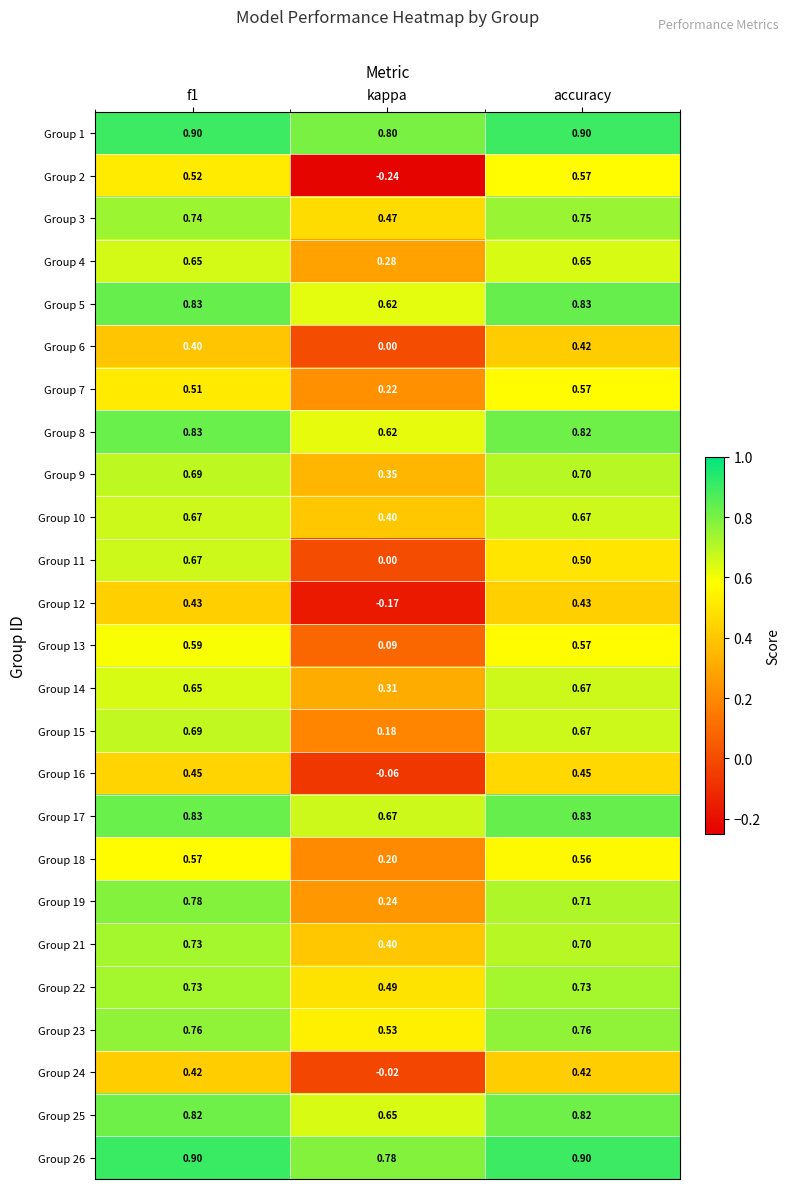

Is the value of Group 1 at accuracy greater than the value of Group 4 at kappa?

Yes